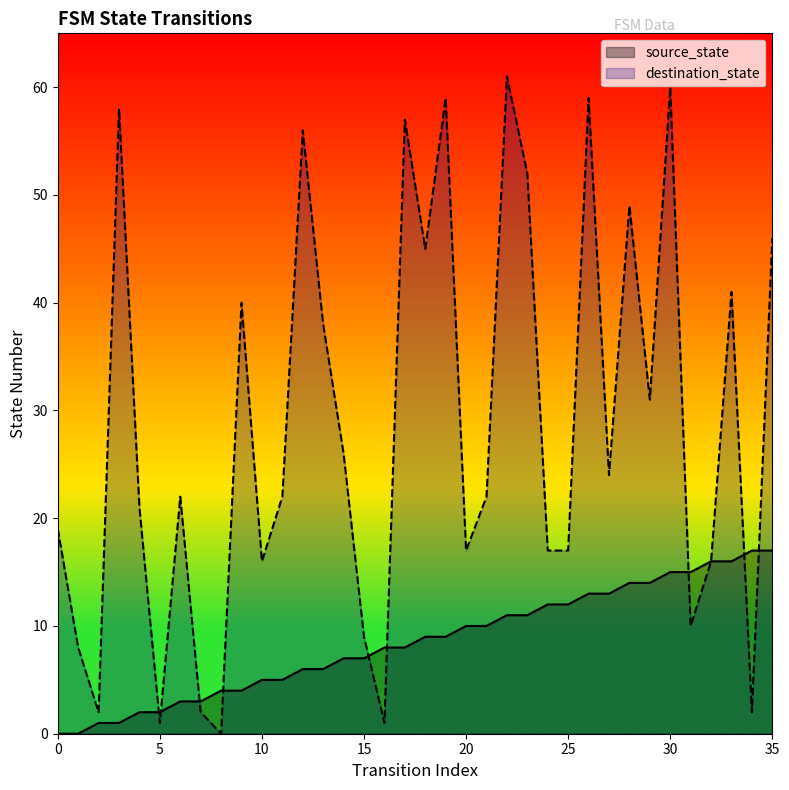

Count the number of categories in the chart.

36